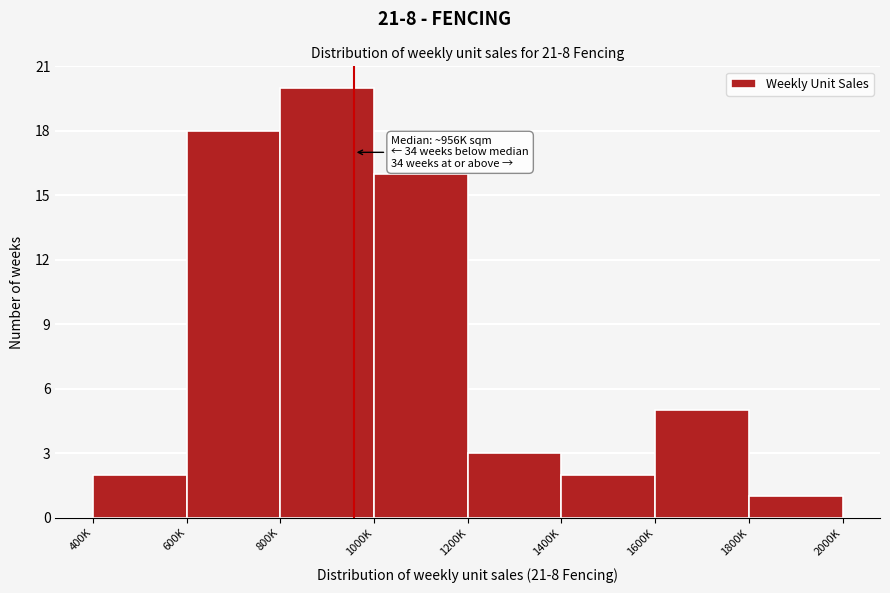

Reading right to left, transcribe all the data shown in this chart.

1	5	2	3	16	20	18	2